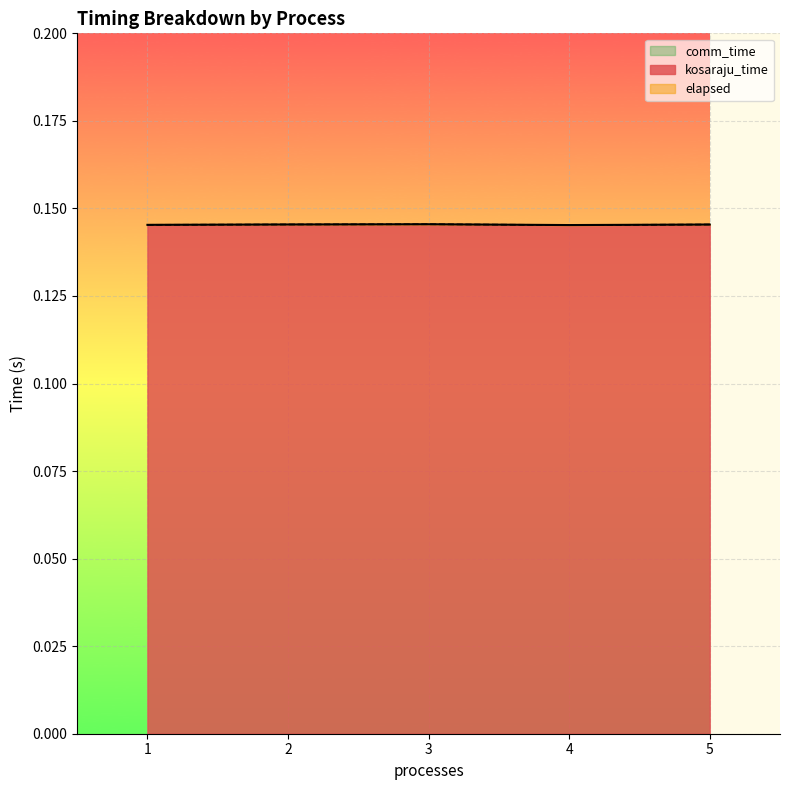

In kosaraju_time, how many points are lower than both neighbors (excluding endpoints)?

1